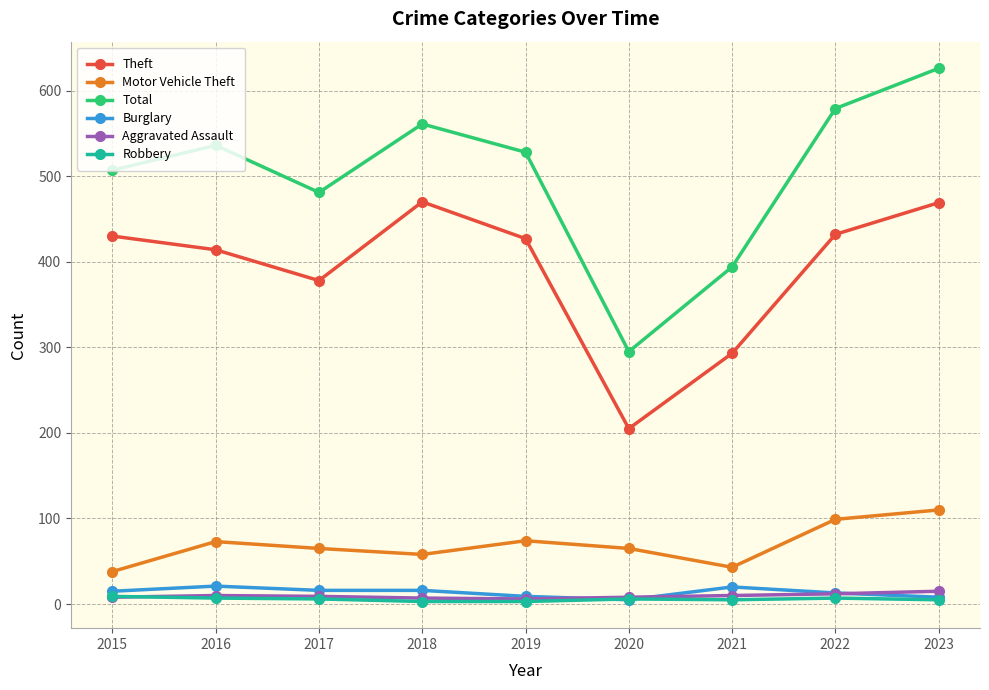

True or false: Total and Robbery cross at least once.

False